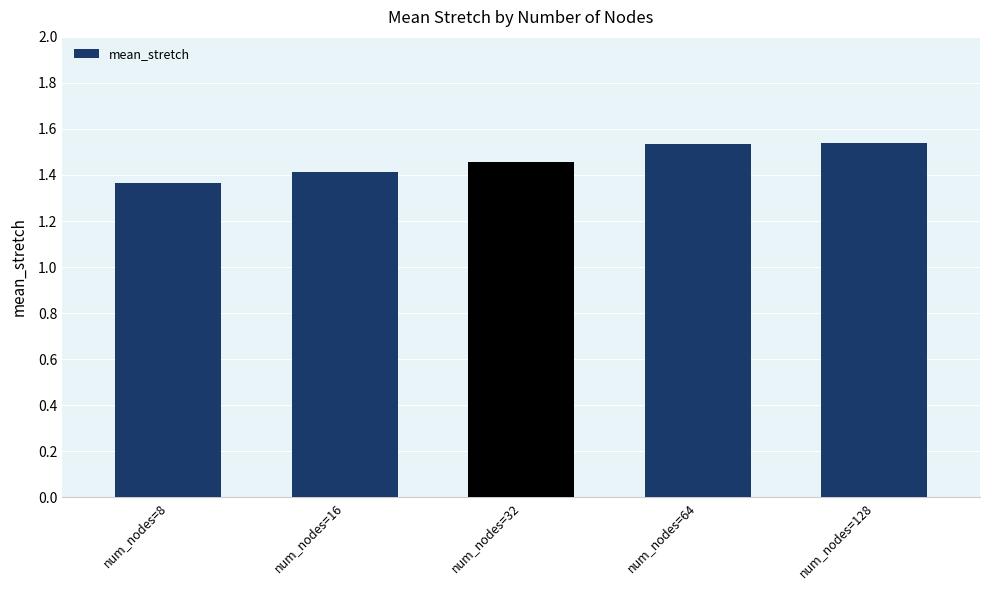

How many bars are there in total?

5